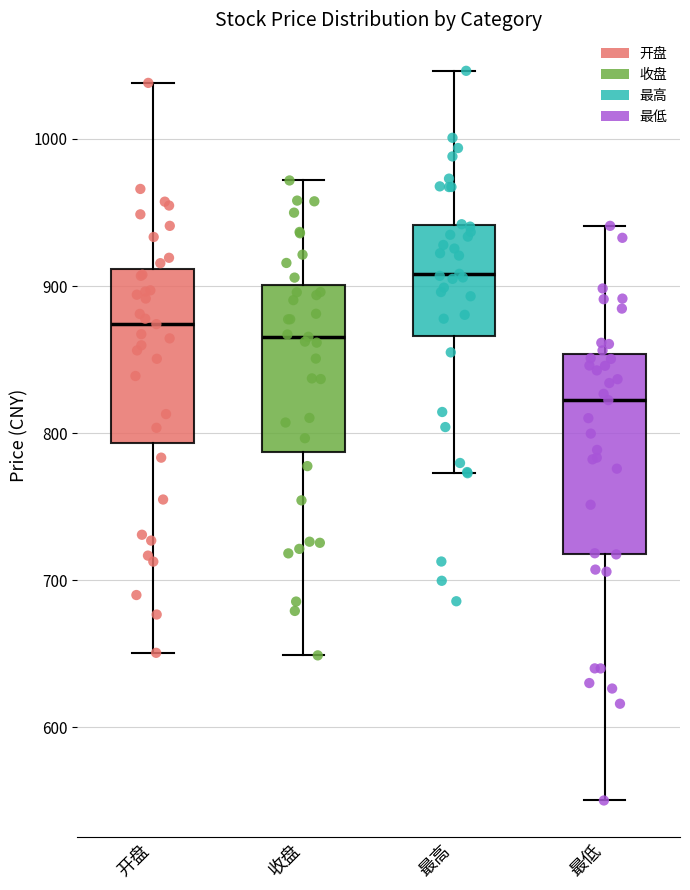

Which box's median line is the lowest?

最低